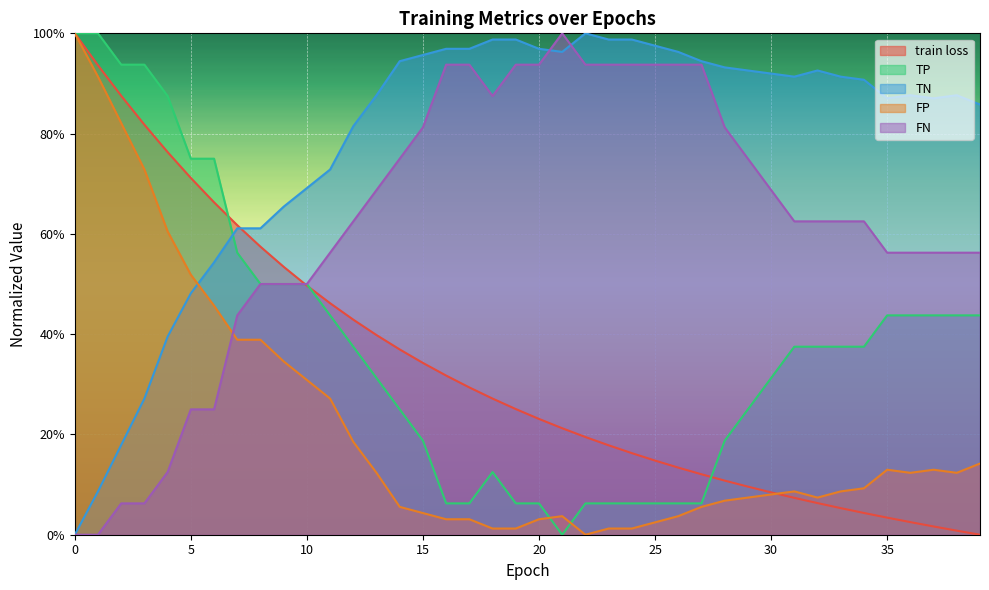

What is the approximate value of TN at 38?

0.9